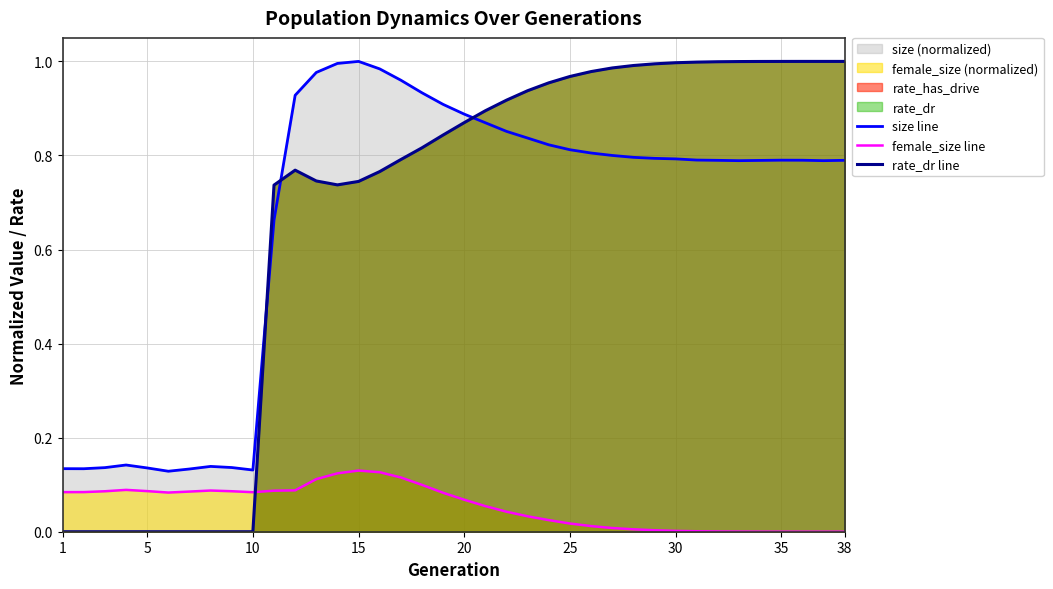

The value of size line at 38 is 1.3. True or false?

False